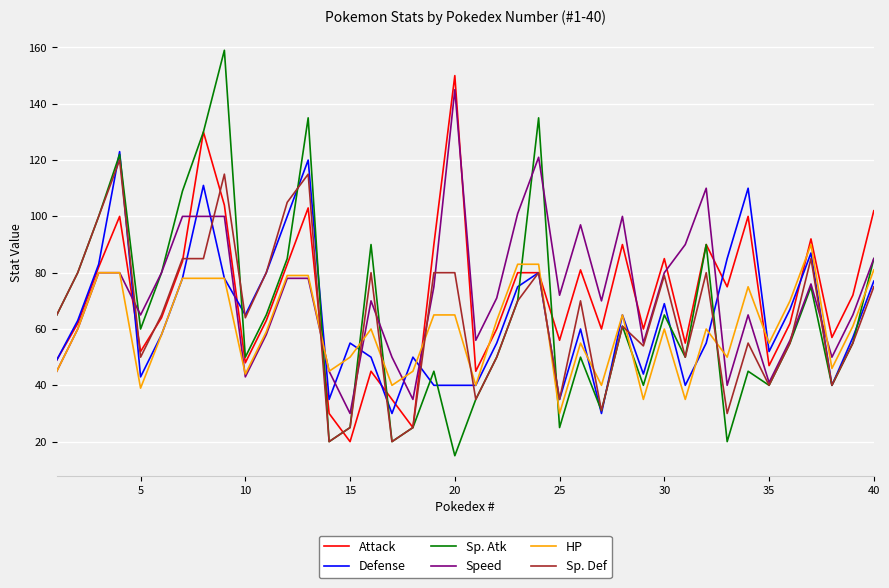

Which series has the largest range (max minus min)?

Sp. Atk